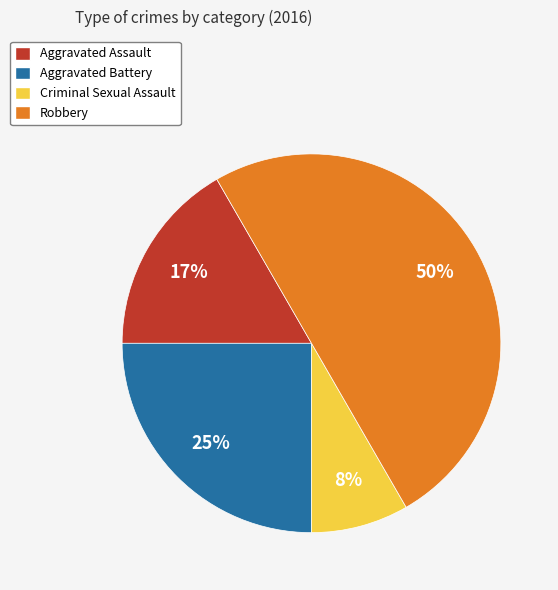

Which slice is the smallest?

Criminal Sexual Assault